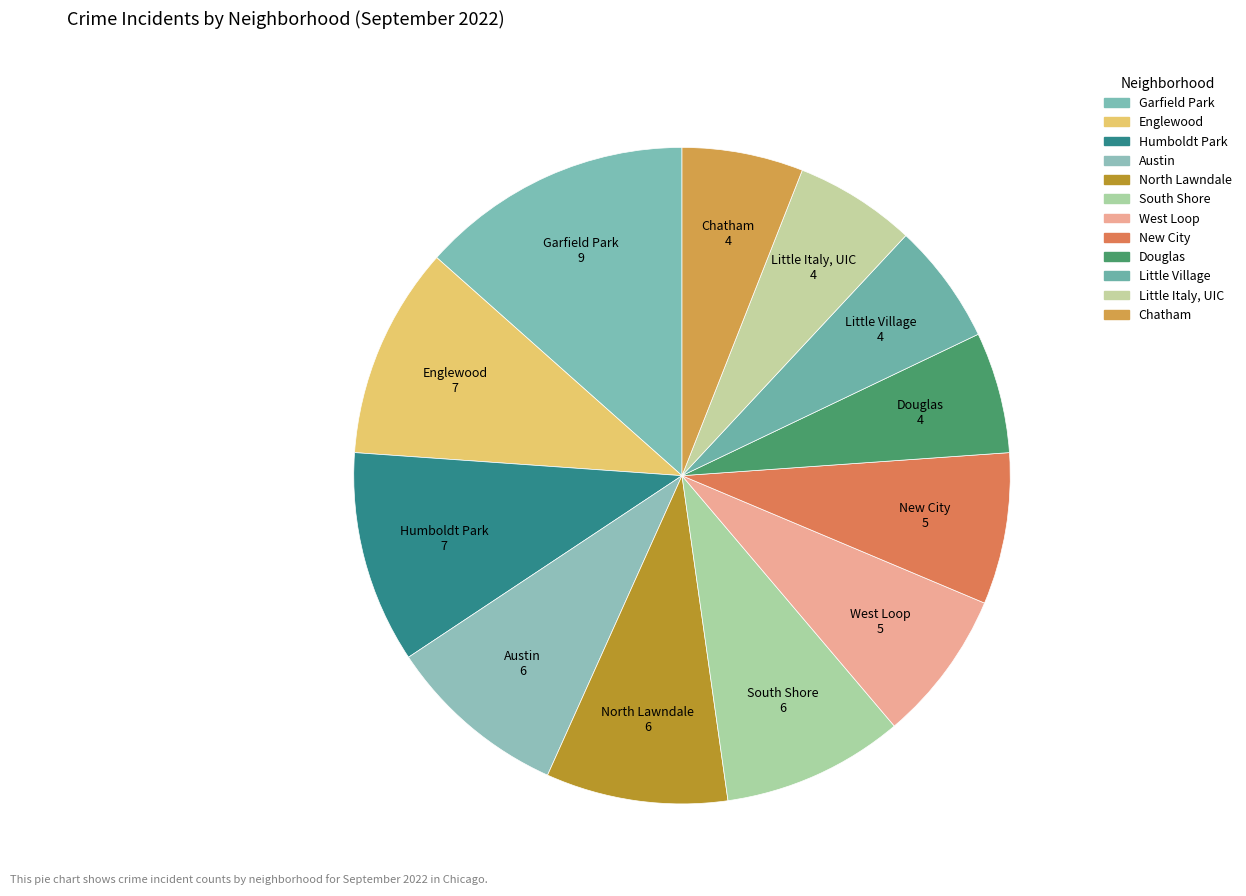

Approximately how many times larger is the value at Little Village compared to Chatham?

1.0